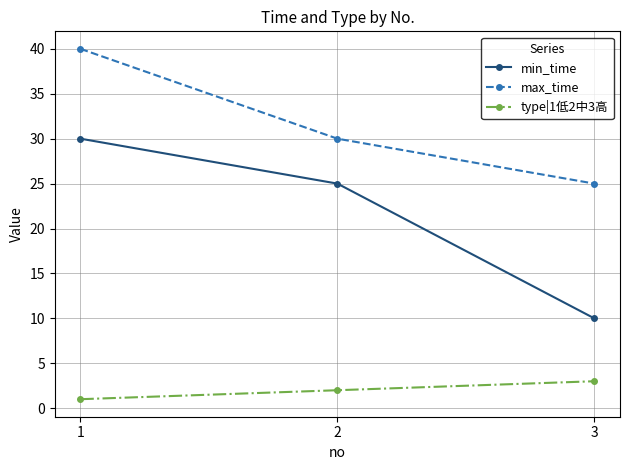

Reading left to right, what are all the values shown in this chart?

min_time: 1=30	2=25	3=10
max_time: 1=40	2=30	3=25
type|1低2中3高: 1=1	2=2	3=3